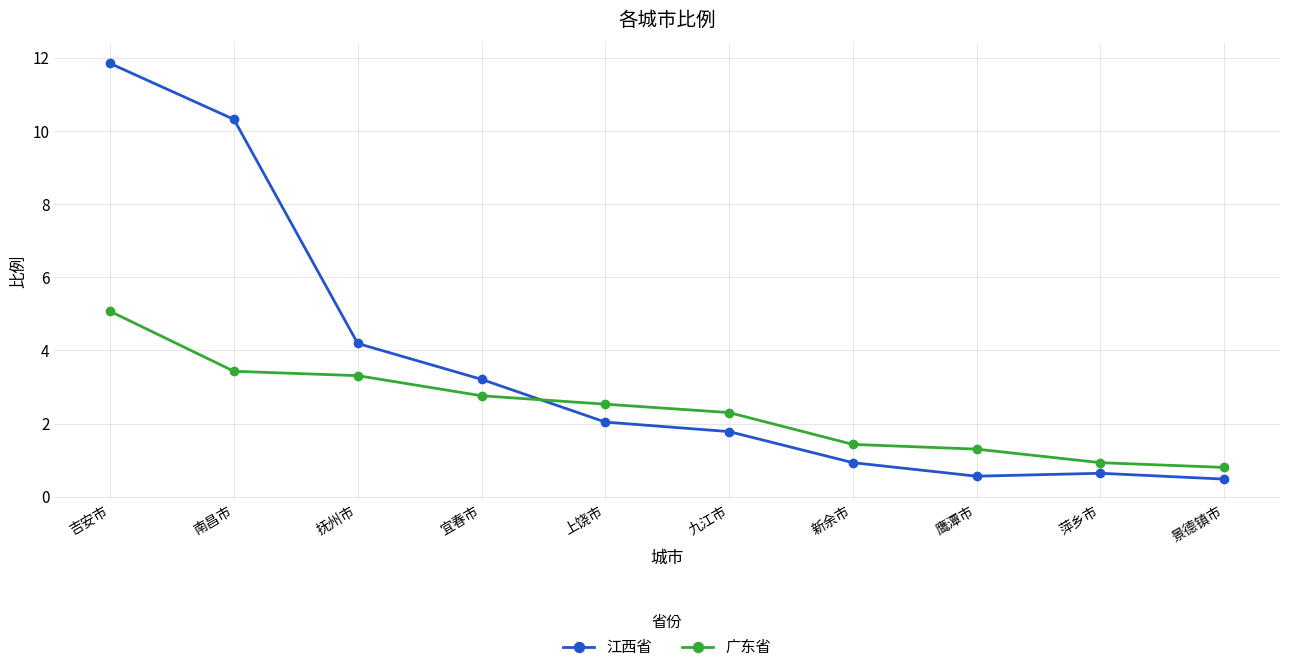

What is the sum of all 江西省 values?

36.0